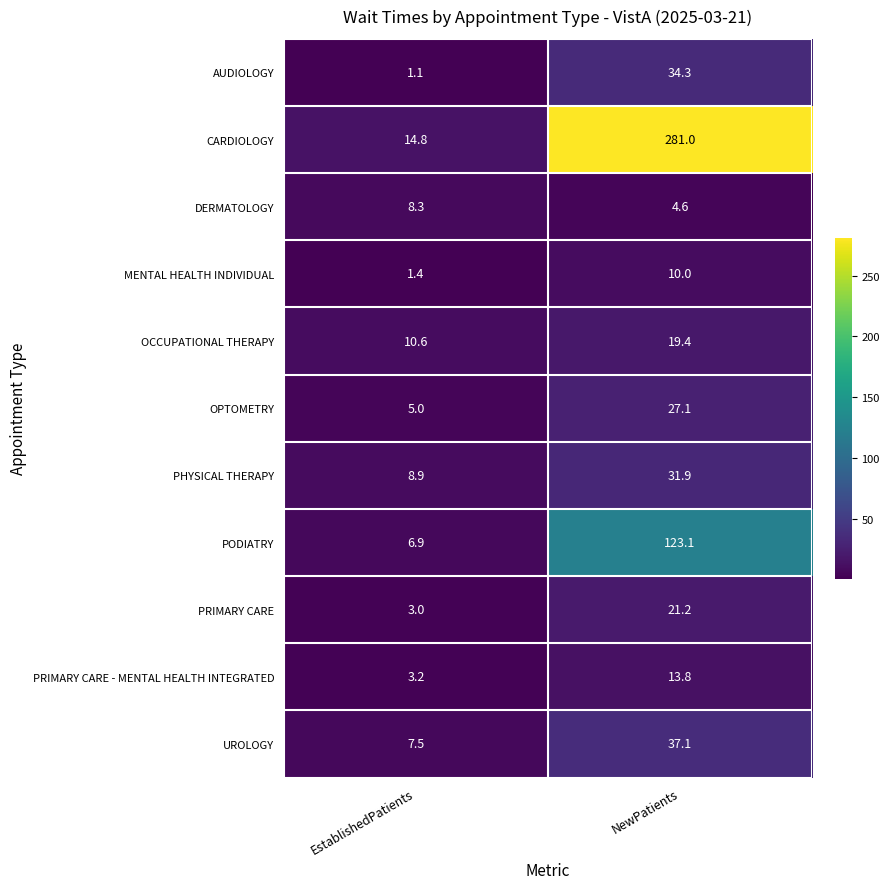

What is the average value of the OCCUPATIONAL THERAPY series?

15.0